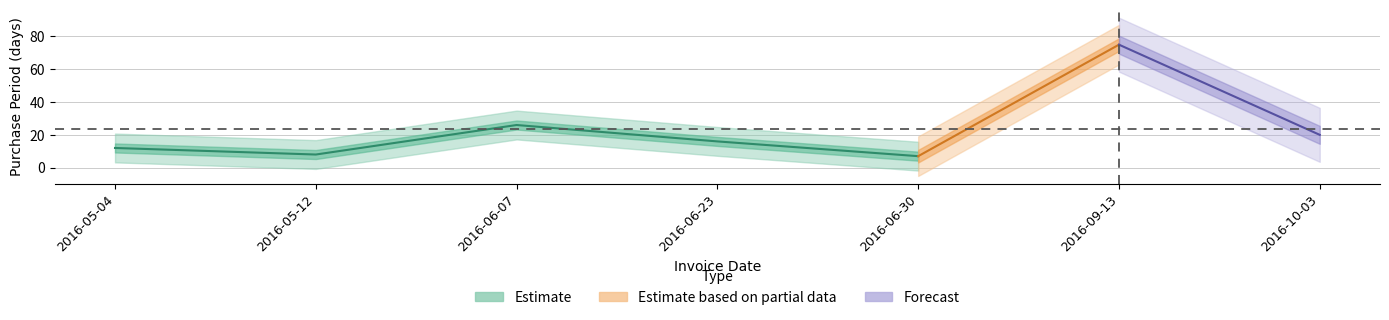

What is the greatest value displayed?

75